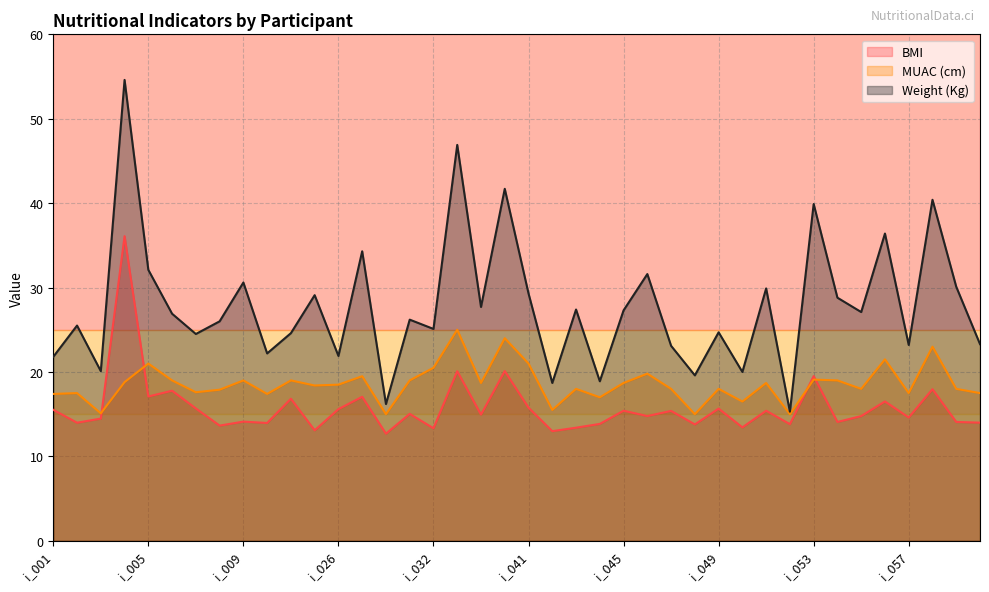

Is it true that Weight (Kg) equals 14.5 at i_017?

False